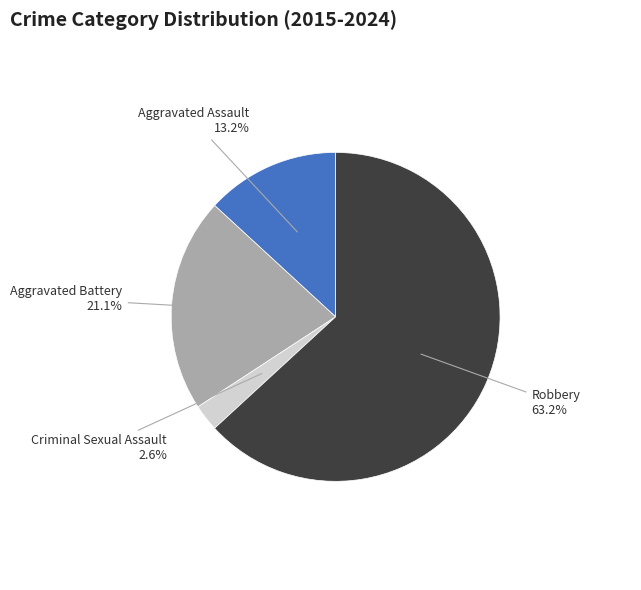

Combined, what portion of the pie is Robbery and Aggravated Battery?

84.2%